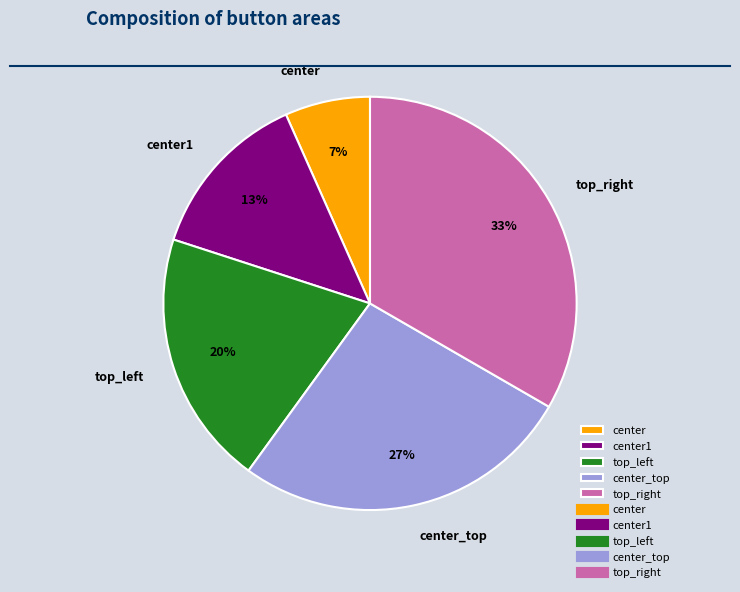

Is the sum of top_right and center greater than half?

No